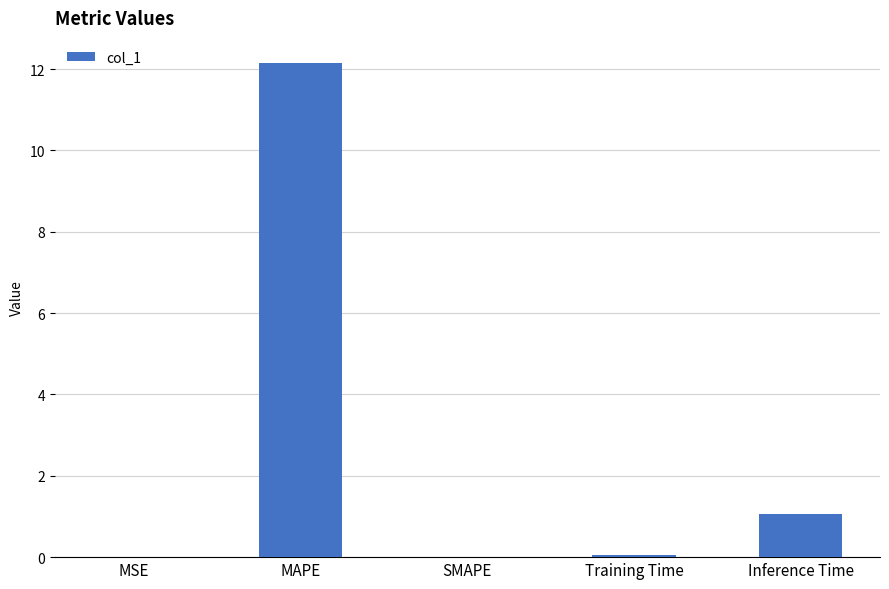

Is it true that the value at Training Time is 0.1?

True